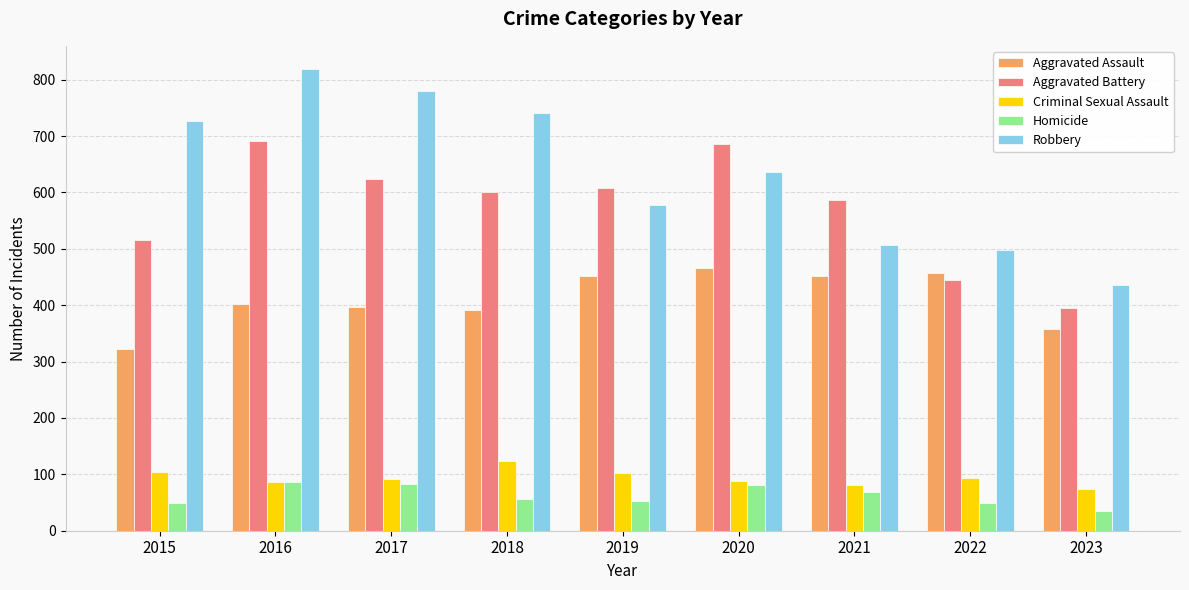

At which label is Robbery closest to 627?

2020